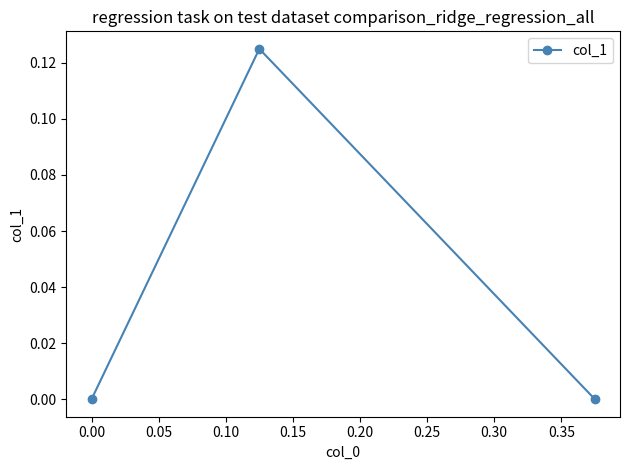

What is the sum of all values?

0.1